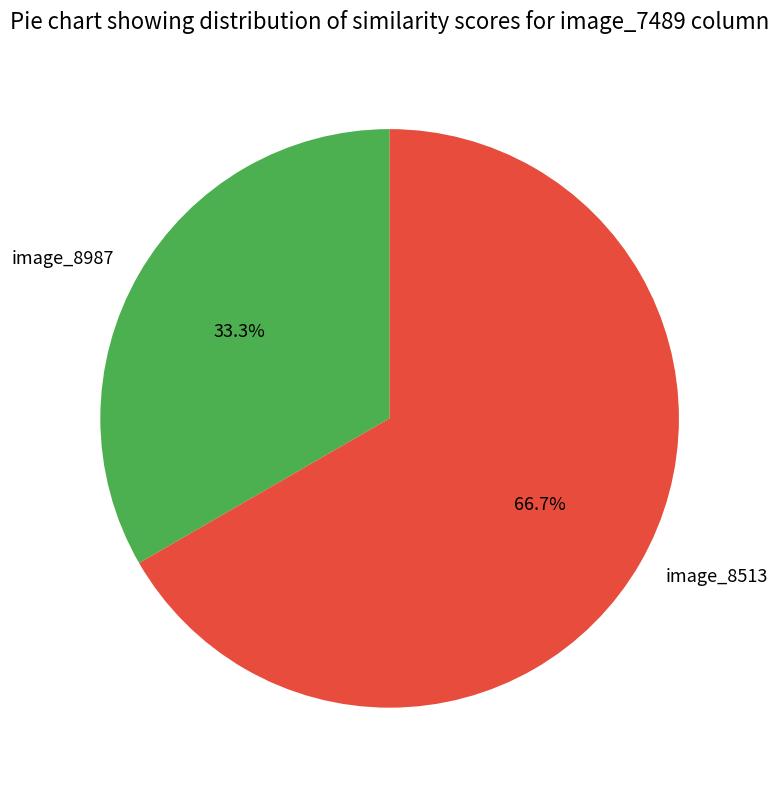

Which slice is the largest?

image_8513